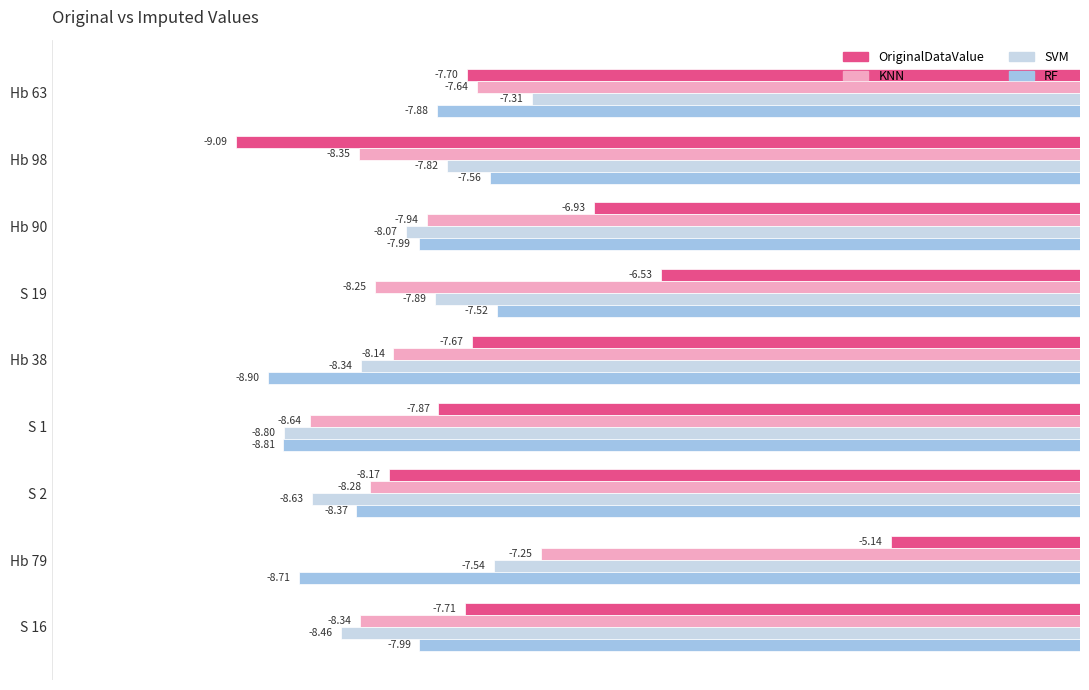

At which category is the sum across all series the highest?

Hb 79